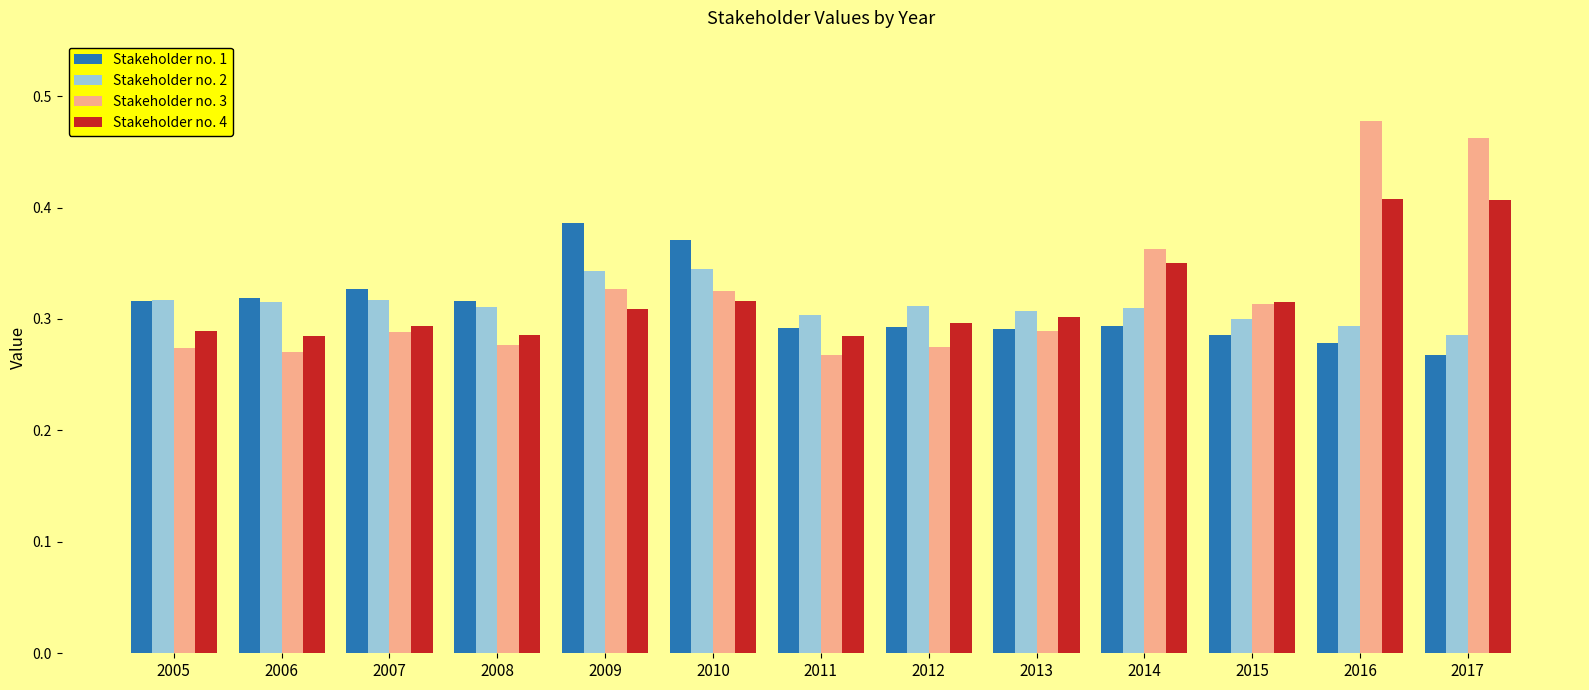

At which category does the chart reach its peak across all series?

2016